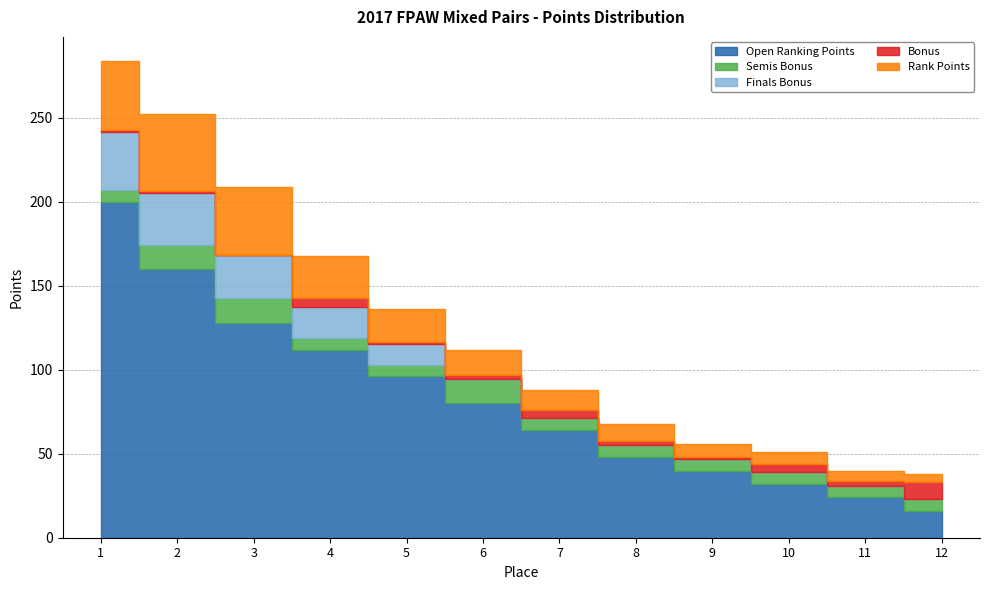

What is the greatest value displayed?

200.0